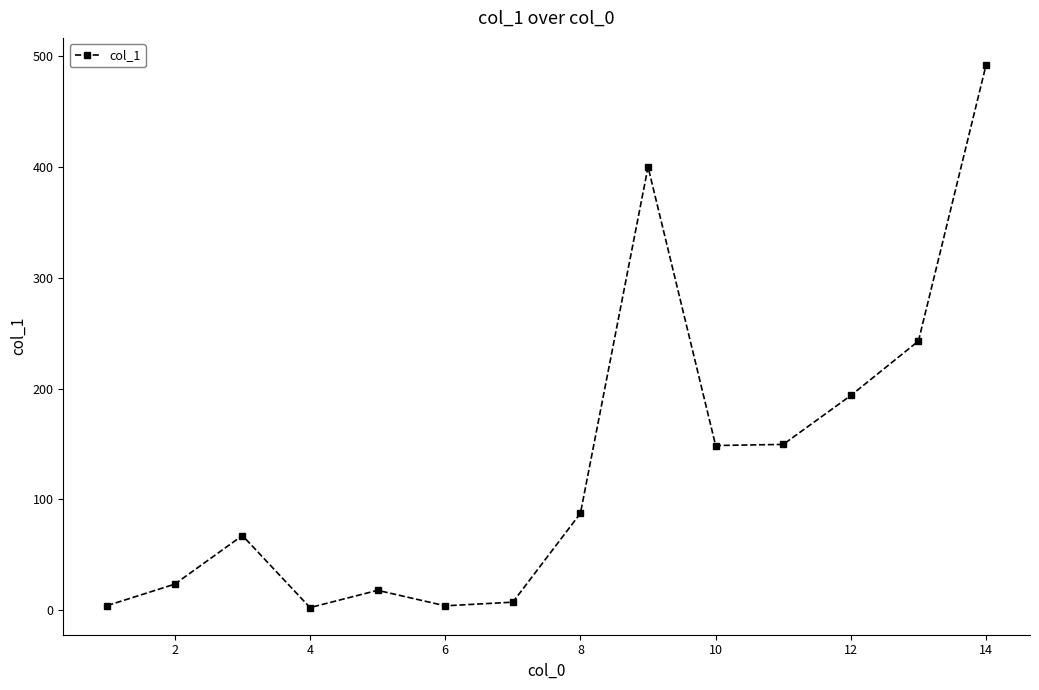

What is the difference between the maximum and second lowest values?

488.5